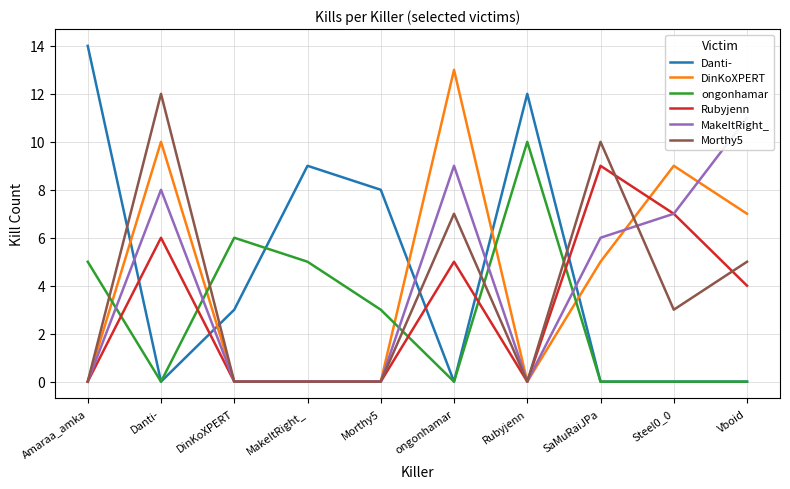

Is this an area chart (filled region under the line)?

No